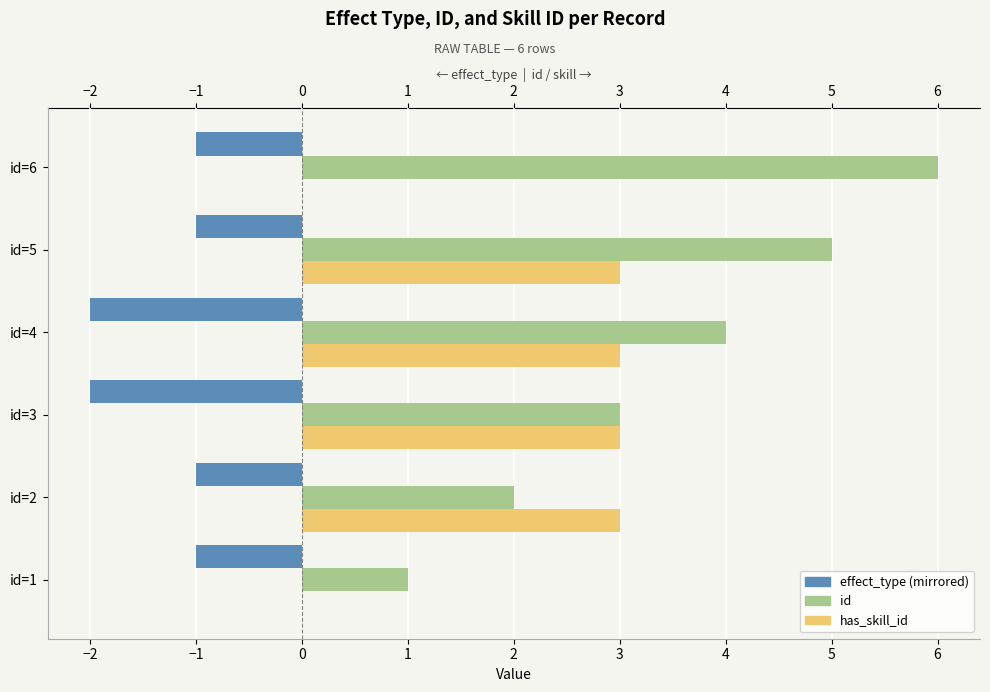

At which category does the chart reach its peak across all series?

id=6